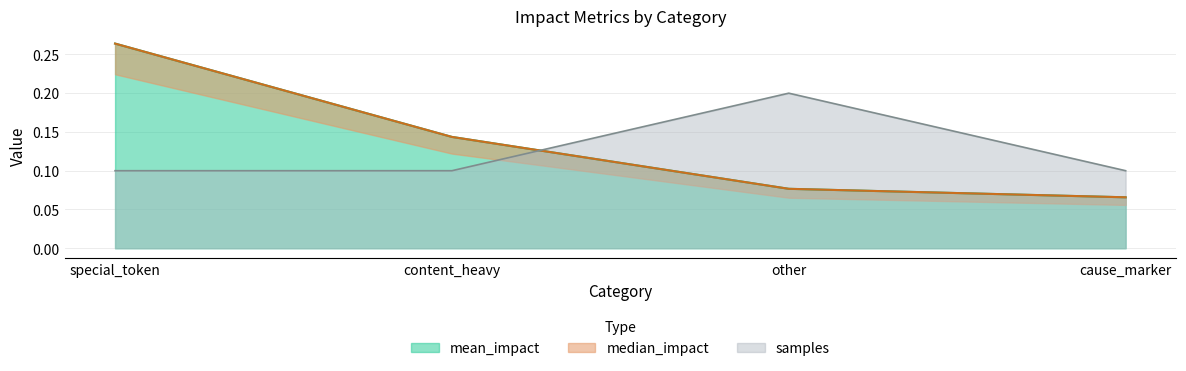

True or false: mean_impact and median_impact intersect in this chart.

False